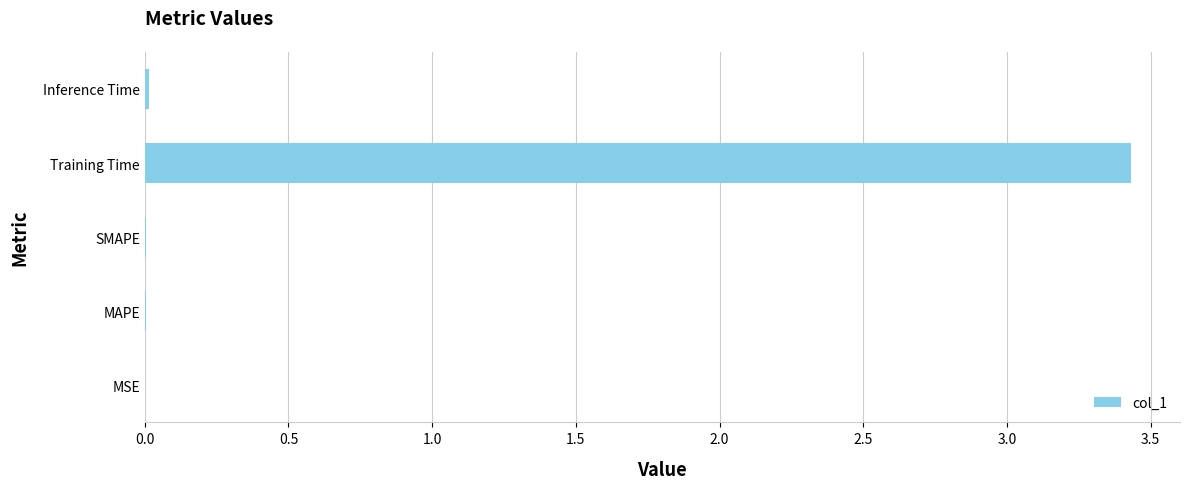

Which has a higher value, Inference Time or Training Time?

Training Time